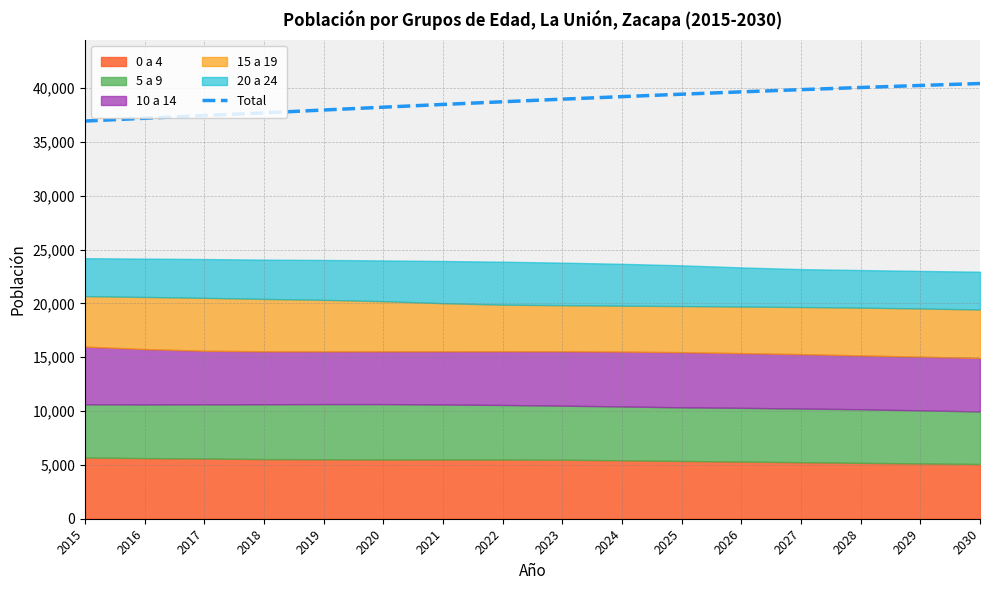

How many data points are above 38964?

7